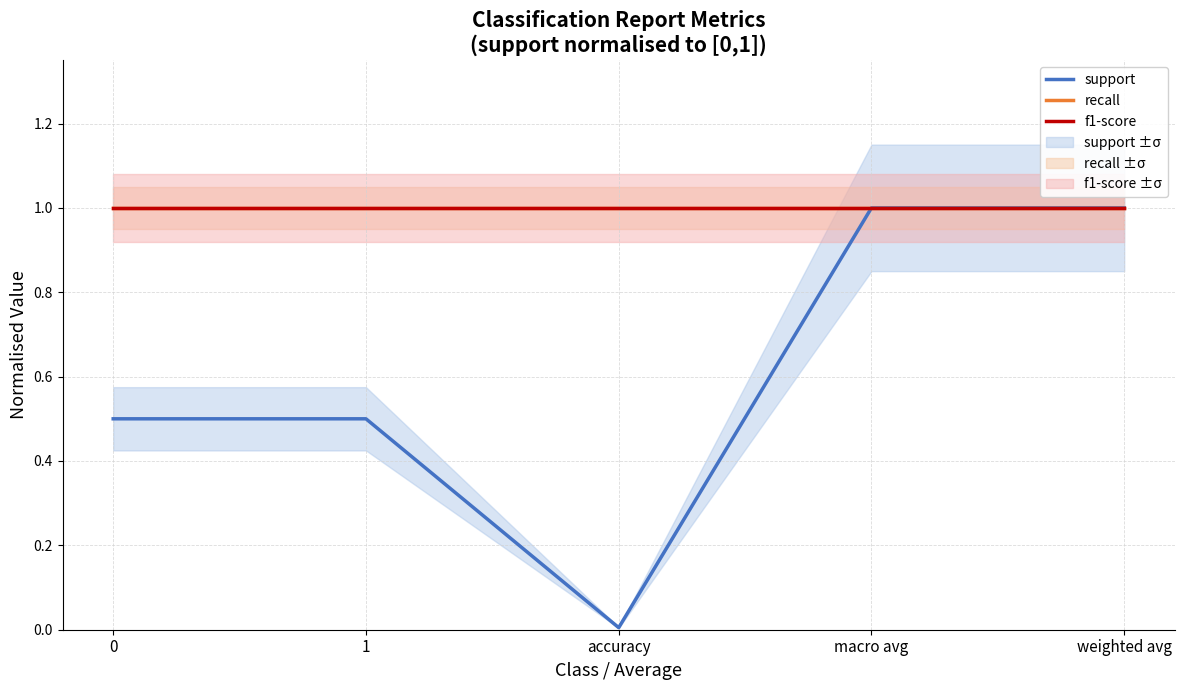

List the series in order of their peak value, lowest first.

support, recall, f1-score